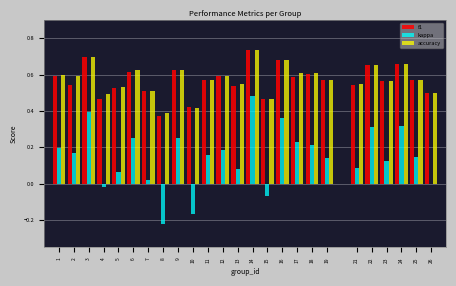

What is the sum of all f1 values?

14.2